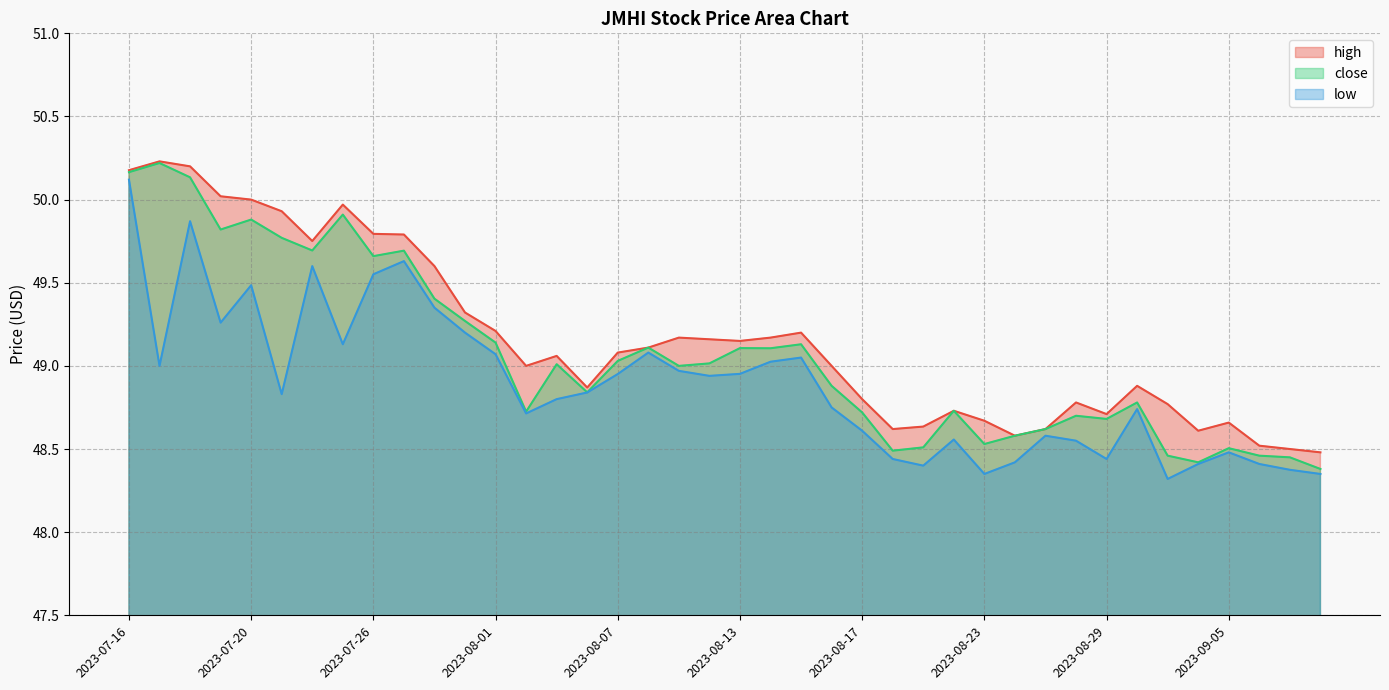

Which label corresponds to the largest value in the chart?

2023-07-17